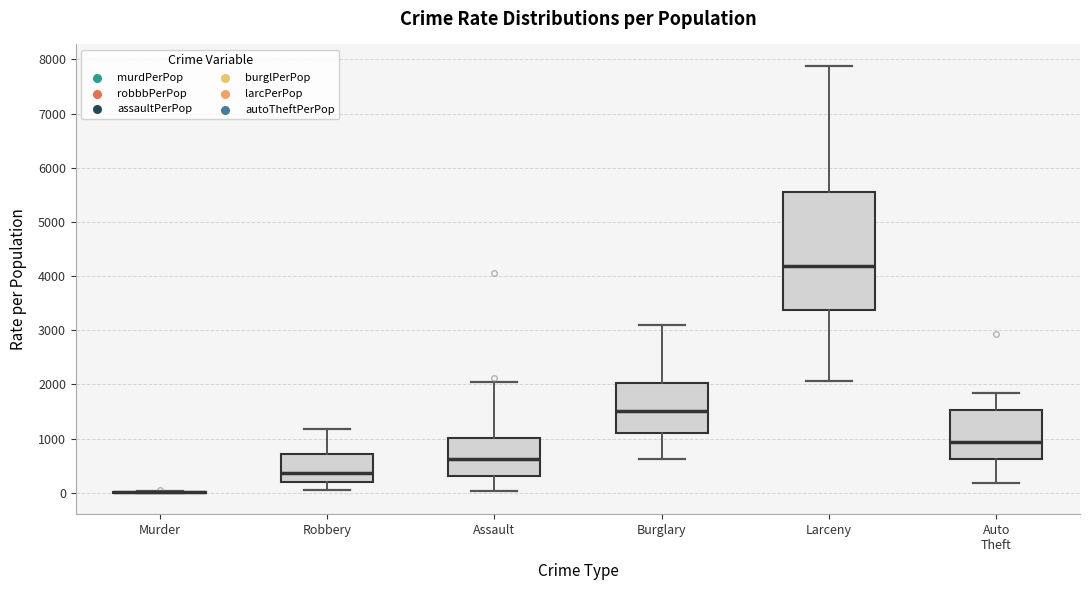

Reading left to right, read every box against the y-axis: the position of its median line, the range the box covers, and the ends of its whiskers. The values are not printed on the chart, so give them approximately, as read against the axis.

Murder: box collapsed to a line at 0, whiskers 0 to 0
Robbery: median 400, box 200 to 700, whiskers 0 to 1200
Assault: median 600, box 300 to 1000, whiskers 0 to 2000
Burglary: median 1500, box 1100 to 2000, whiskers 600 to 3100
Larceny: median 4200, box 3400 to 5600, whiskers 2100 to 7900
Auto Theft: median 900, box 600 to 1500, whiskers 200 to 1800